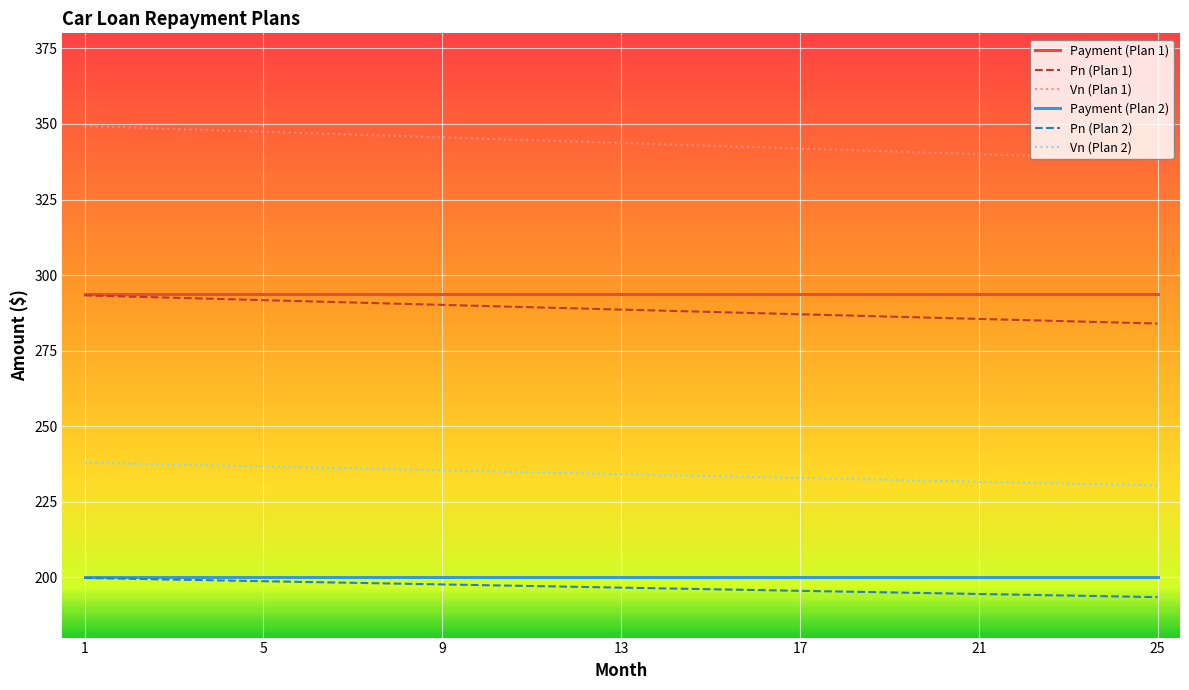

Which series has the largest total across all categories?

Vn (Plan 1)